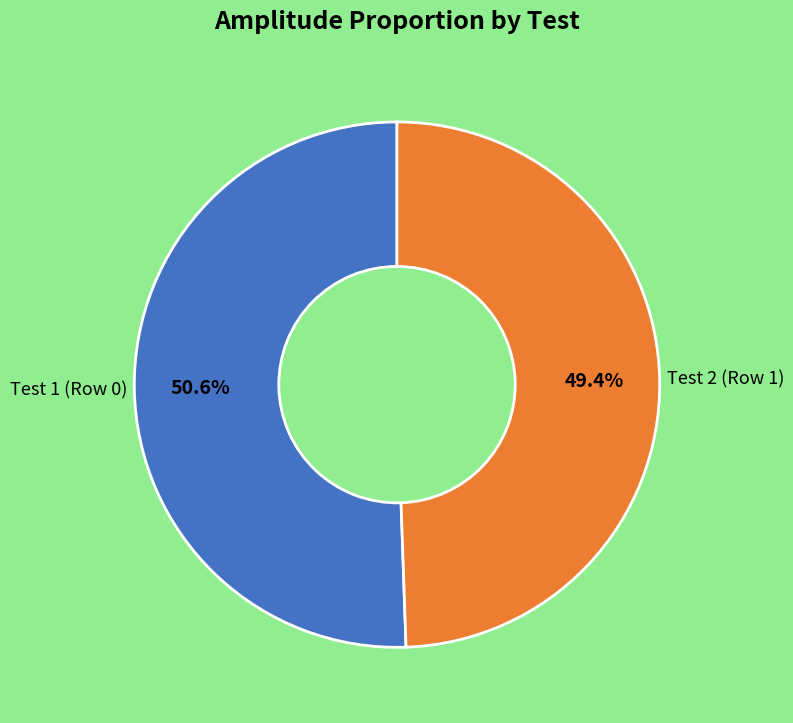

Is there any slice that represents more than half of the pie?

Yes